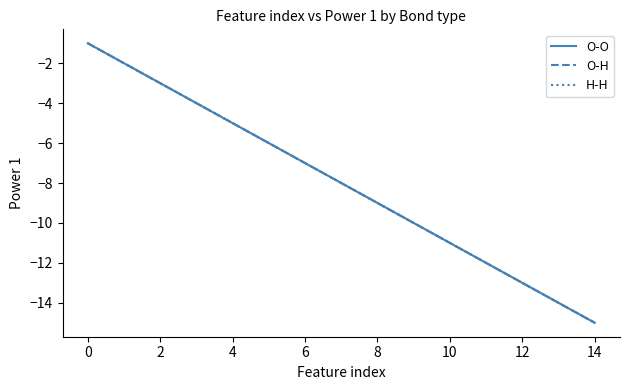

Is this an area chart (filled region under the line)?

No